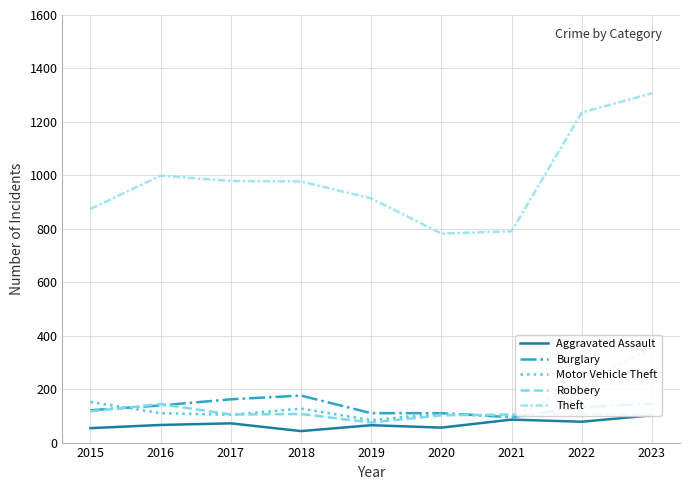

What is the difference between the Robbery values at 2017 and 2020?

3